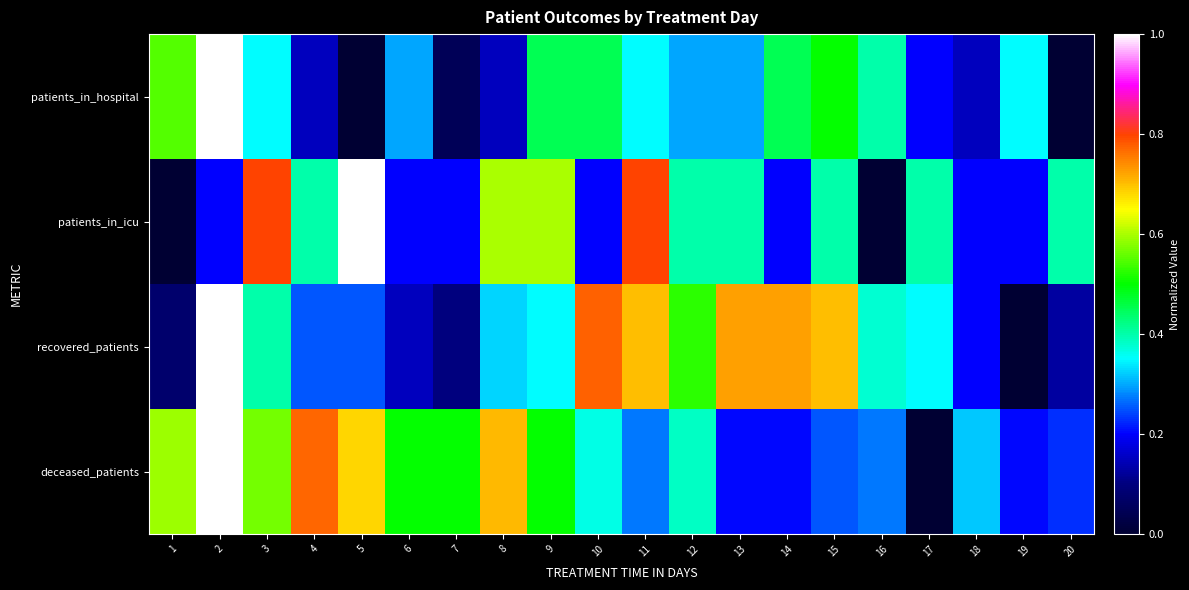

What is the spread (max minus min) of values at 5?

1.0